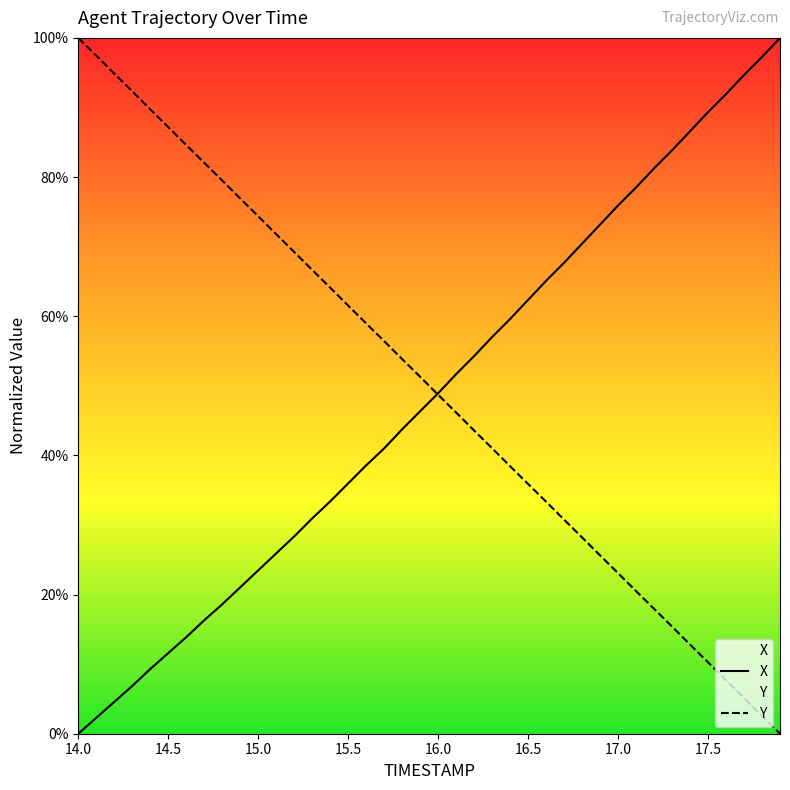

Which series has the largest total across all categories?

Y